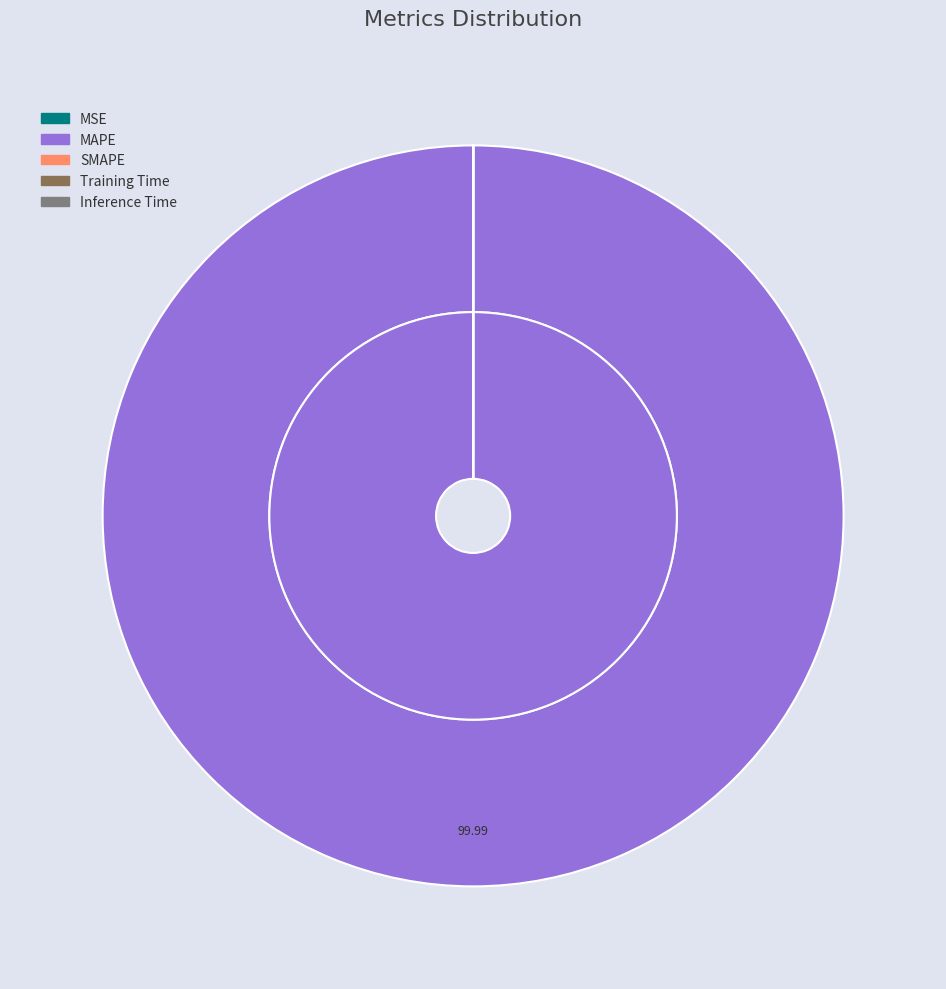

How many segments does this pie chart have?

5